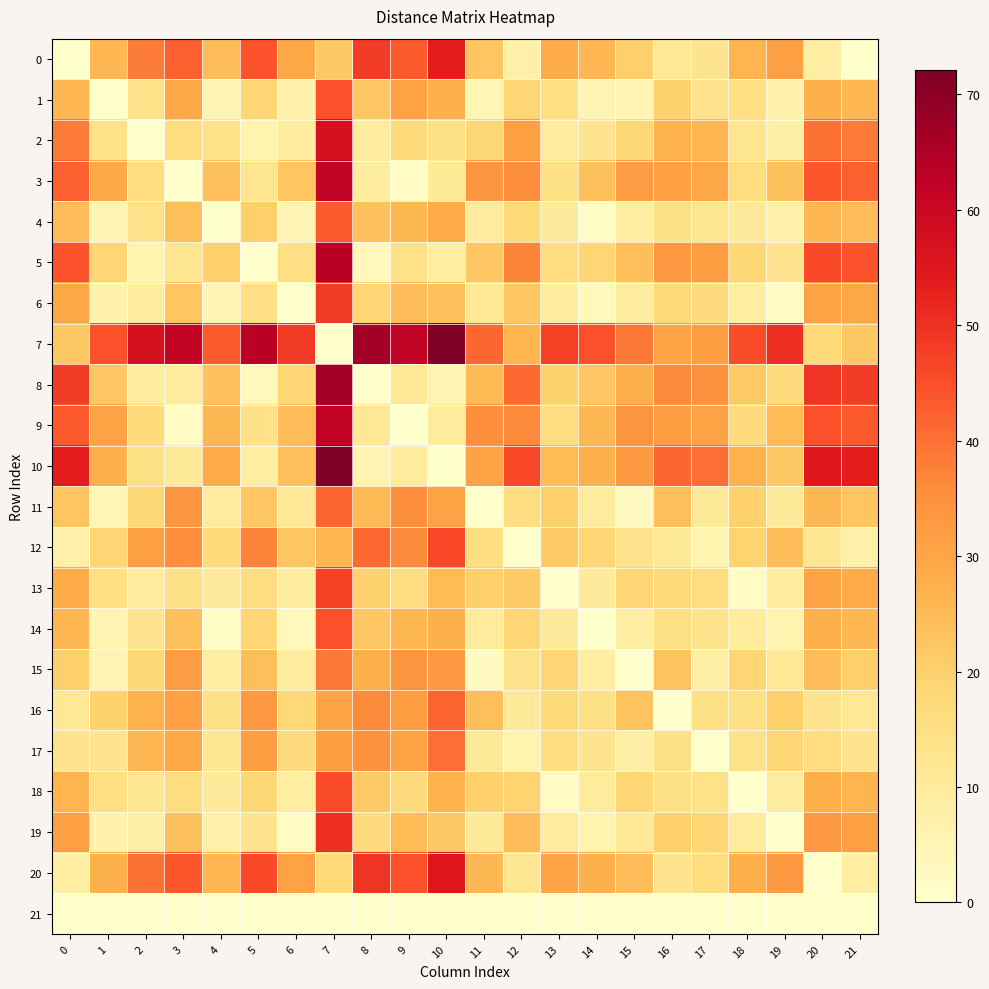

Between 17 and 1, which is larger?

1